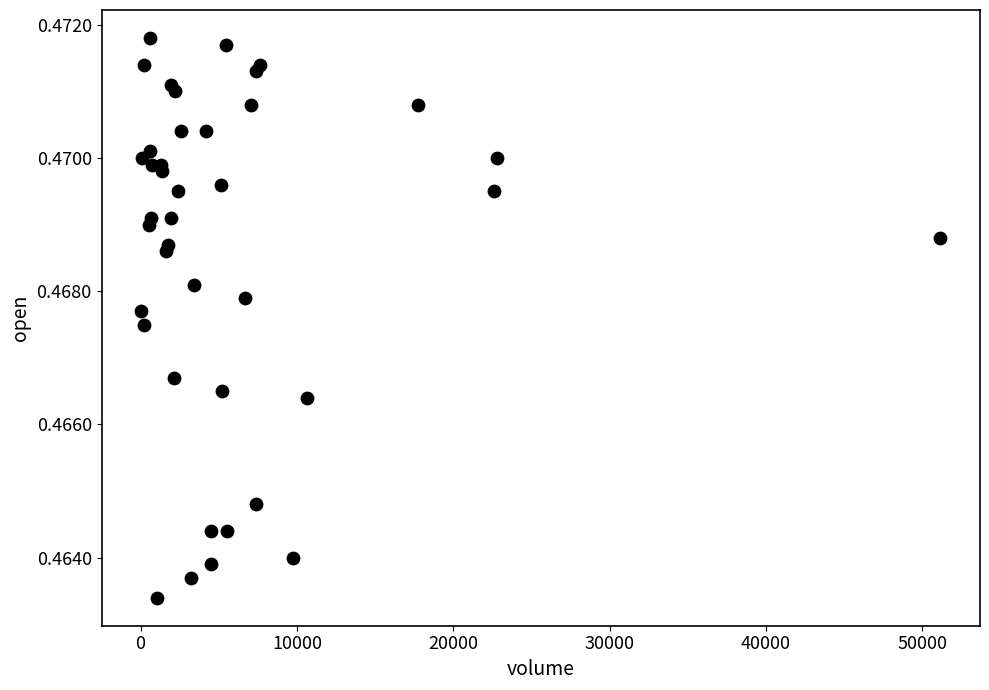

What is the range of X values (max minus min)?

51083.6